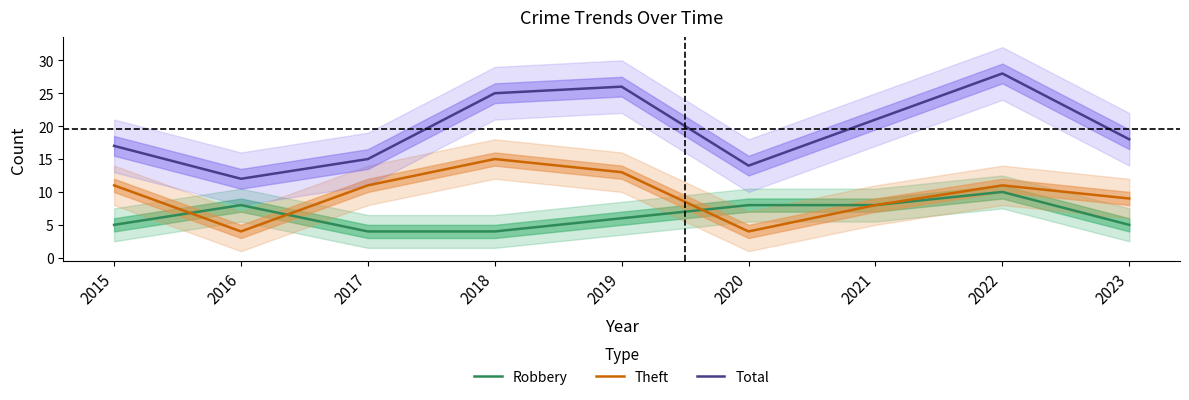

List the series in order of their overall mean, lowest first.

Robbery, Theft, Total